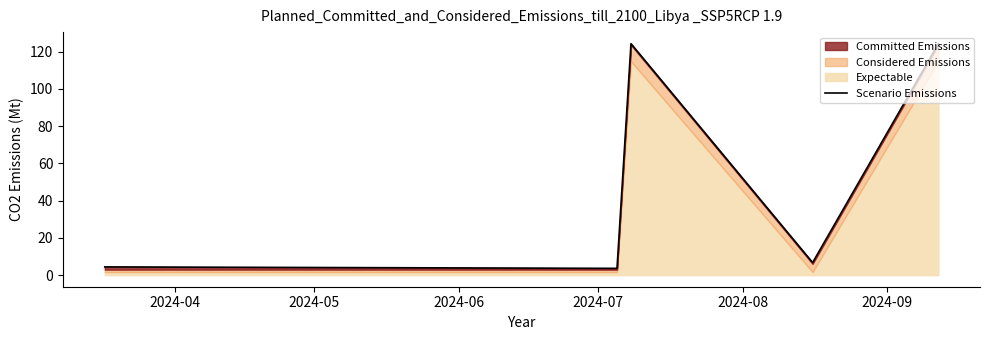

Reading right to left, transcribe all the data shown in this chart.

124.3	6.7	124.3	3.6	4.4